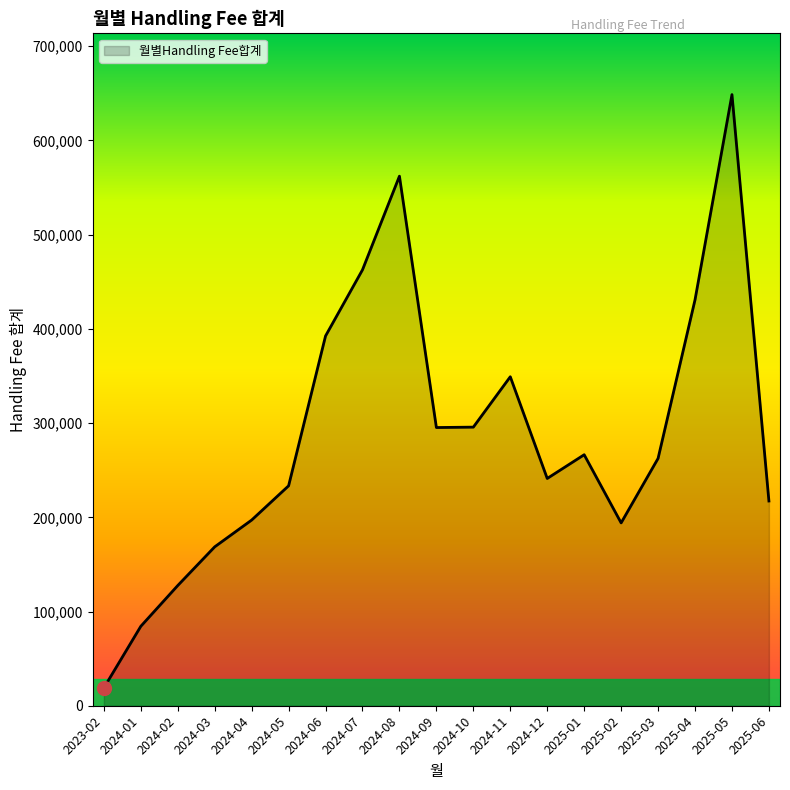

What is the difference between the values at 2024-08 and 2025-05?

86598.6